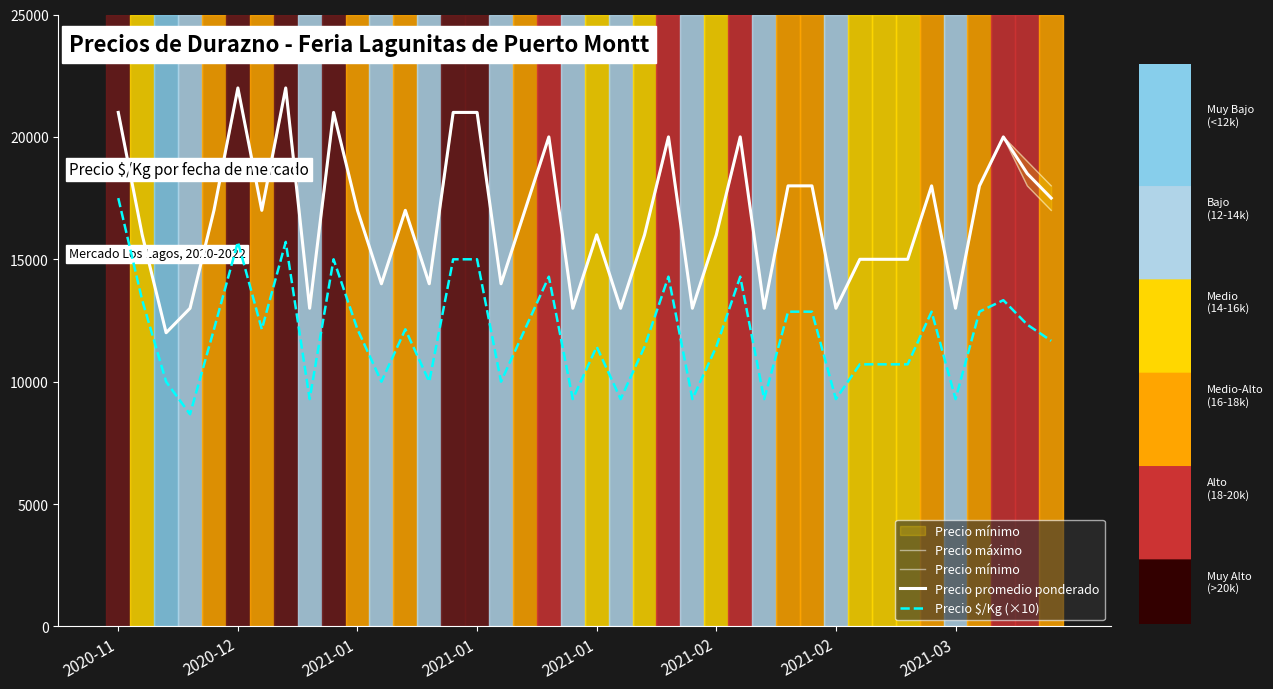

Reading left to right, what are all the values shown in this chart?

Precio máximo: 21000	16000	12000	13000	17000	22000	17000	22000	13000	21000	17000	14000	17000	14000	21000	21000	14000	17000	20000	13000	16000	13000	16000	20000	13000	16000	20000	13000	18000	18000	13000	15000	15000	15000	18000	13000	18000	20000	19000	18000
Precio mínimo: 21000	16000	12000	13000	17000	22000	17000	22000	13000	21000	17000	14000	17000	14000	21000	21000	14000	17000	20000	13000	16000	13000	16000	20000	13000	16000	20000	13000	18000	18000	13000	15000	15000	15000	18000	13000	18000	20000	18000	17000
Precio promedio ponderado: 21000	16000	12000	13000	17000	22000	17000	22000	13000	21000	17000	14000	17000	14000	21000	21000	14000	17000	20000	13000	16000	13000	16000	20000	13000	16000	20000	13000	18000	18000	13000	15000	15000	15000	18000	13000	18000	20000	18500	17500
Precio $/Kg (×10): 17500	13330	10000	8670	12140	15710	12140	15710	9290	15000	12140	10000	12140	10000	15000	15000	10000	12140	14290	9290	11430	9290	11430	14290	9290	11430	14290	9290	12860	12860	9290	10710	10710	10710	12860	9290	12860	13330	12330	11670